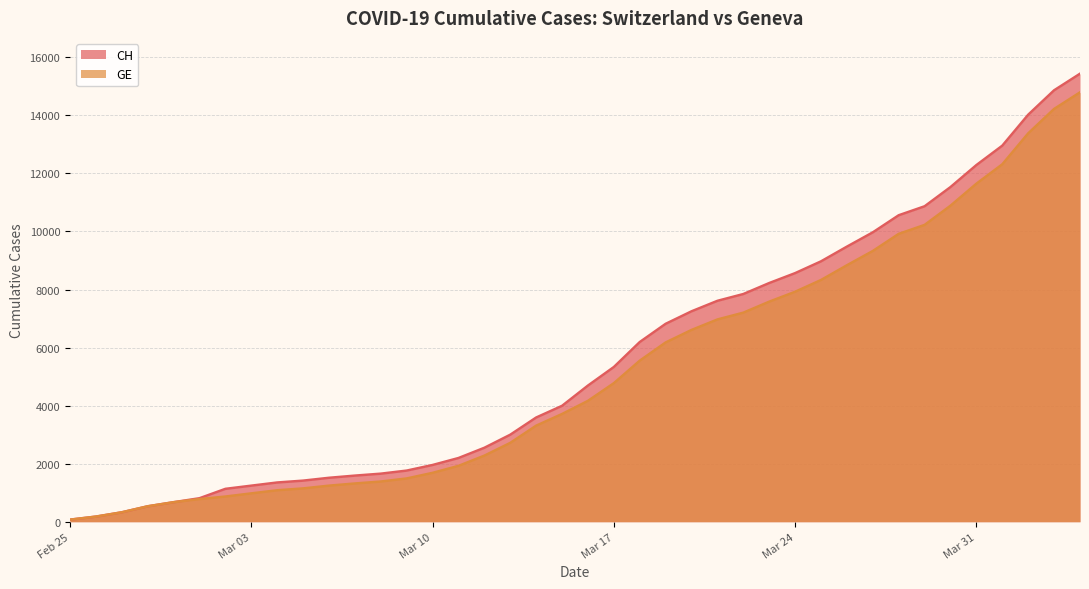

What is the highest value of the GE series?

14791